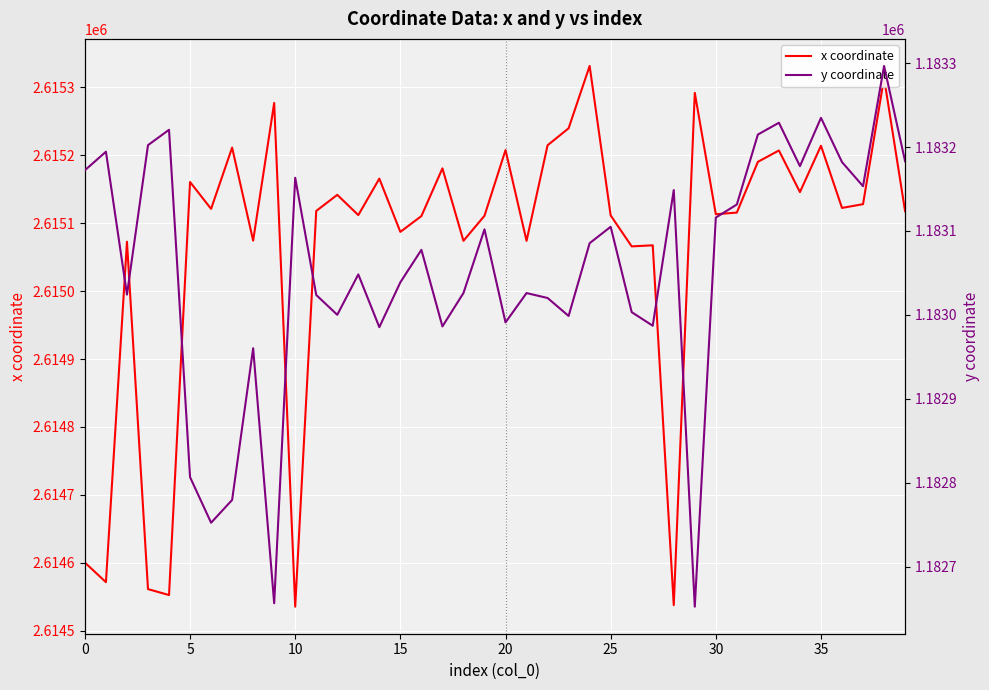

In y coordinate, how many points are lower than both neighbors (excluding endpoints)?

12